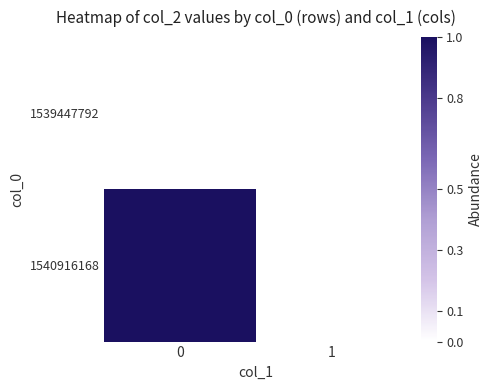

List the series in order of their overall mean, lowest first.

1539447792, 1540916168